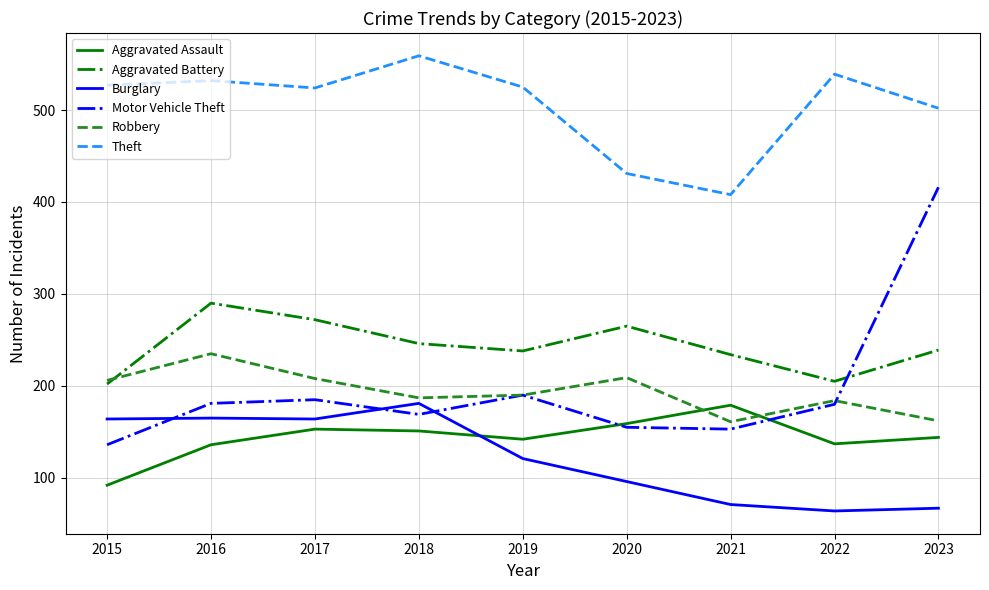

What is the total value across all series at 2023?

1530